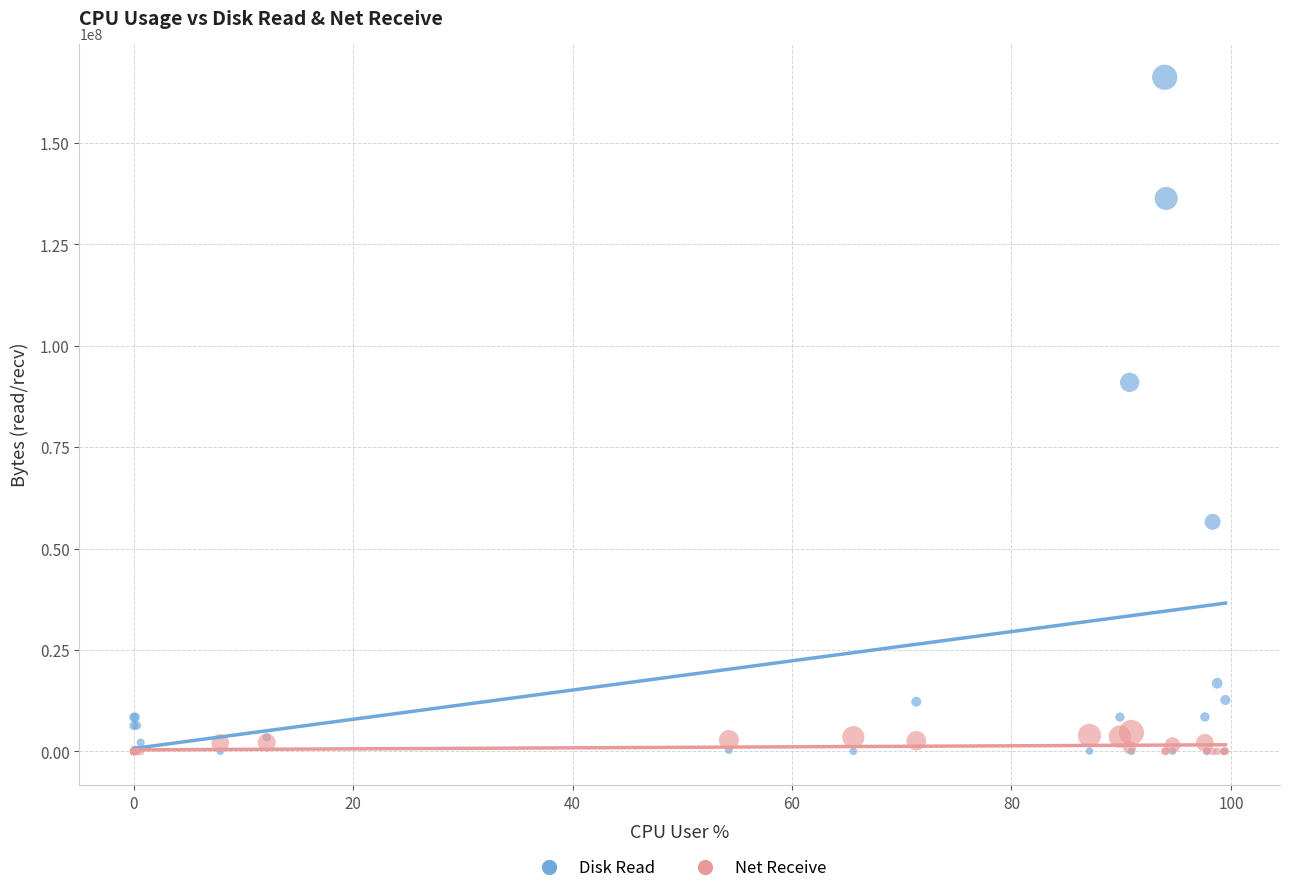

Across all series, what Y value is closest to 83087360?

90963968.0